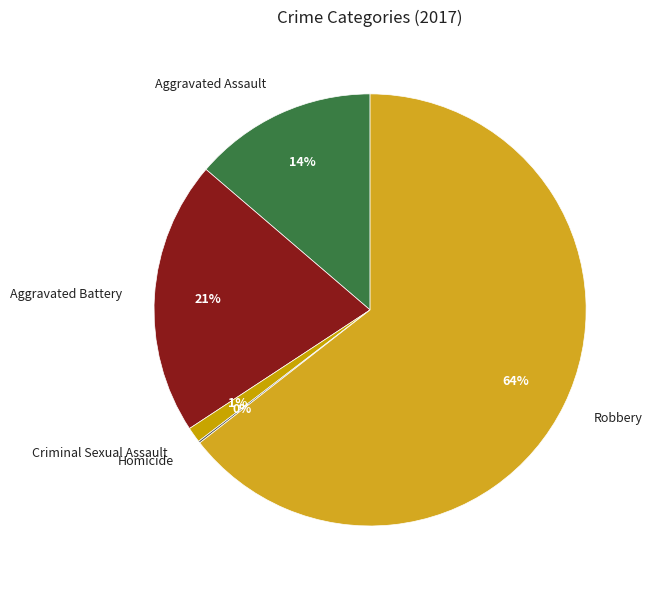

Is it true that Aggravated Battery is 21% of the pie?

True